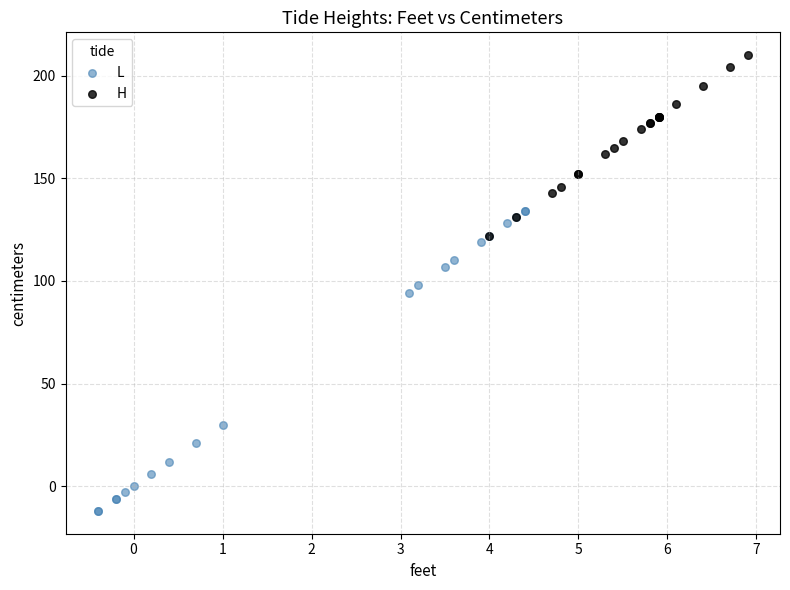

Which series reaches the maximum Y coordinate?

H